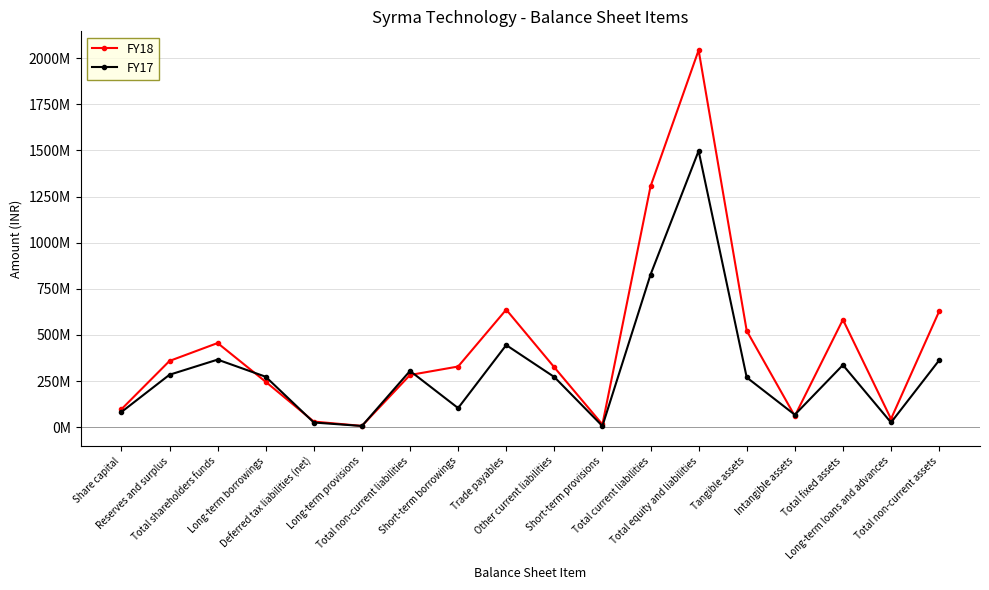

How many times do FY18 and FY17 cross each other?

6